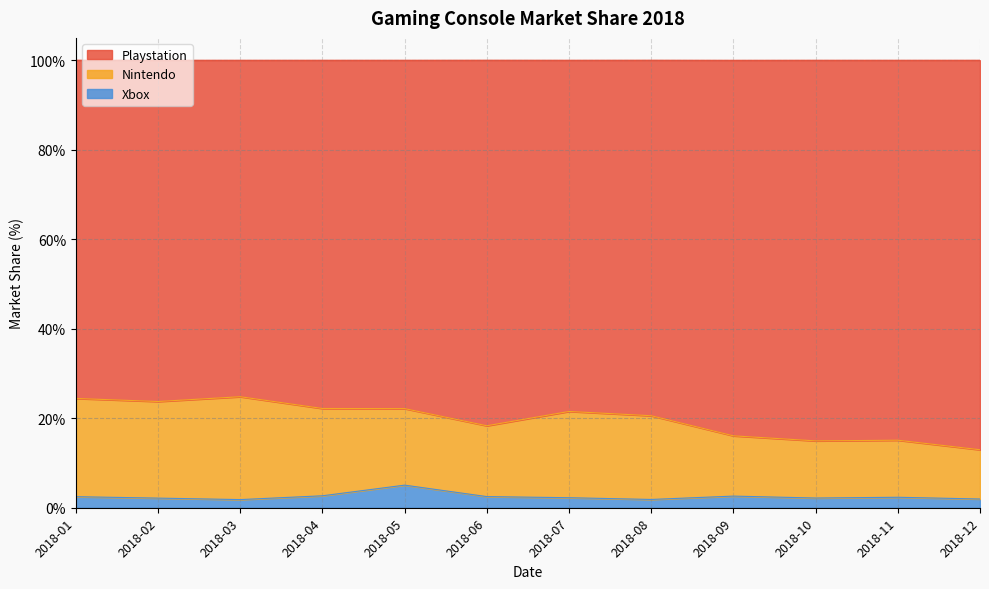

What is the total value across all series at 2018-11?

100.0